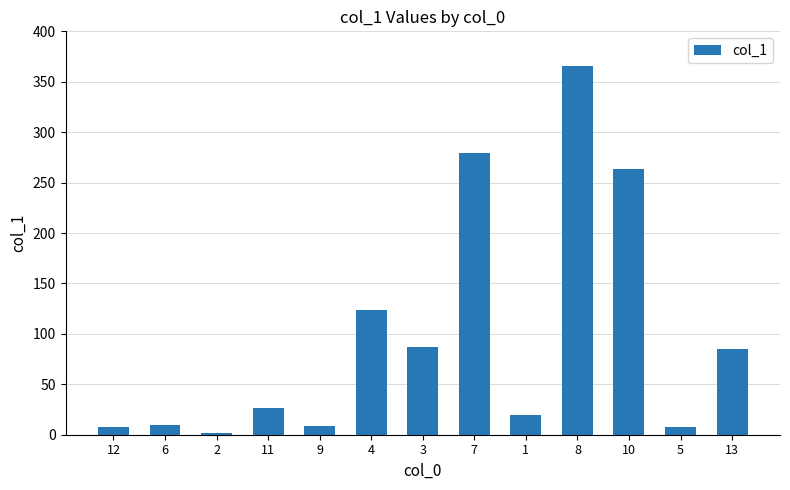

Which category has the highest value across all series?

8